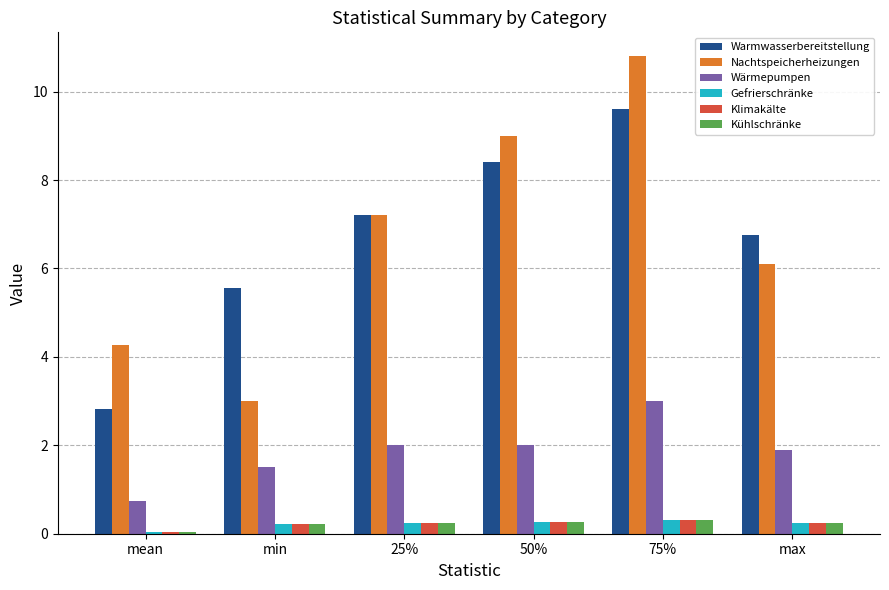

What is the difference between the highest and lowest values at min?

5.3